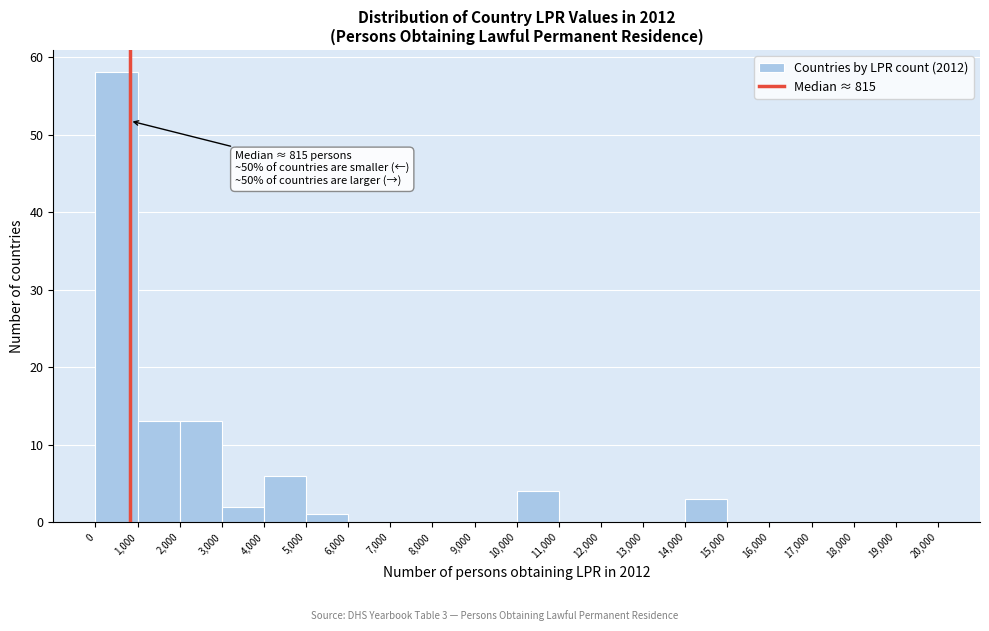

Which range on the x-axis has the tallest bar?

0 to 1,000